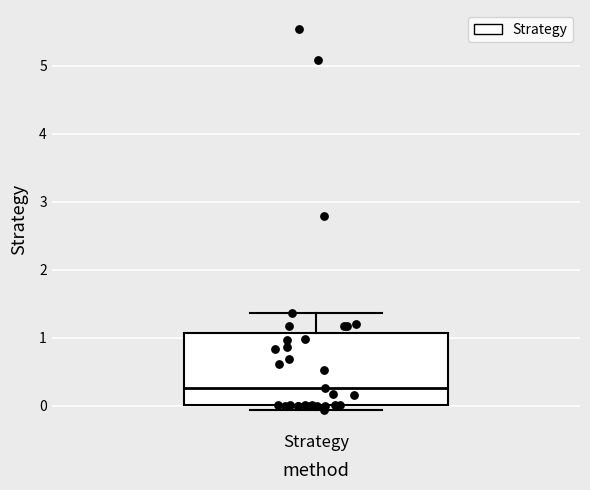

Where does the median line of the box for Strategy sit on the y-axis? The values are not printed on the chart, so give them approximately, as read against the axis.

0.3